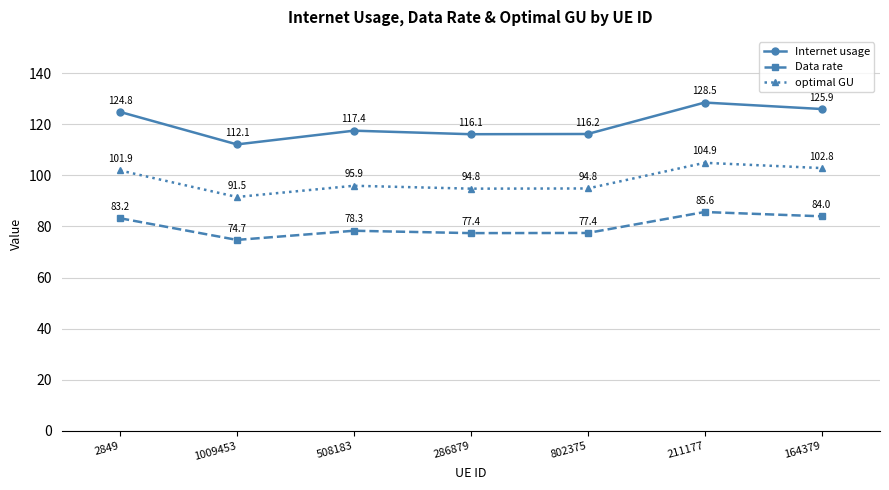

Reading left to right, list all the values displayed in this chart.

Internet usage: 124.8	112.1	117.4	116.1	116.2	128.5	125.9
Data rate: 83.2	74.7	78.3	77.4	77.4	85.6	84.0
optimal GU: 101.9	91.5	95.9	94.8	94.8	104.9	102.8